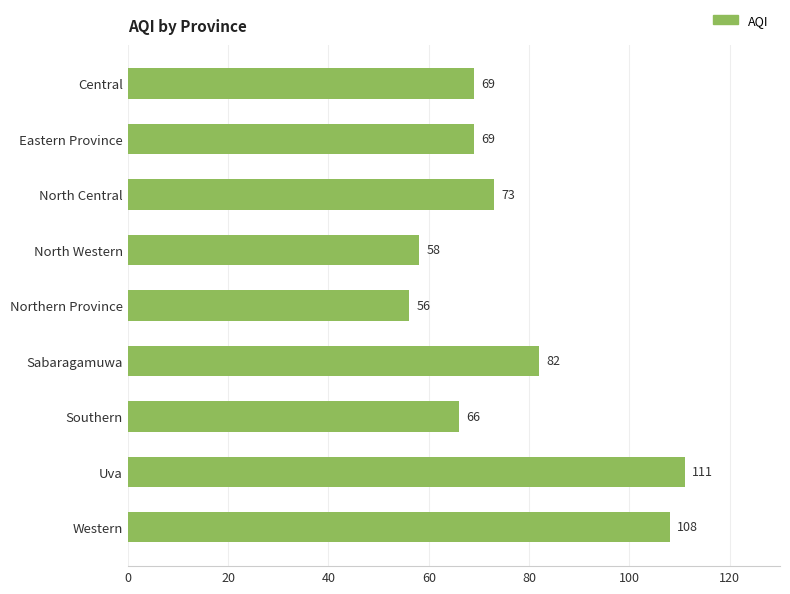

Reading top to bottom, transcribe all the data shown in this chart.

69	69	73	58	56	82	66	111	108